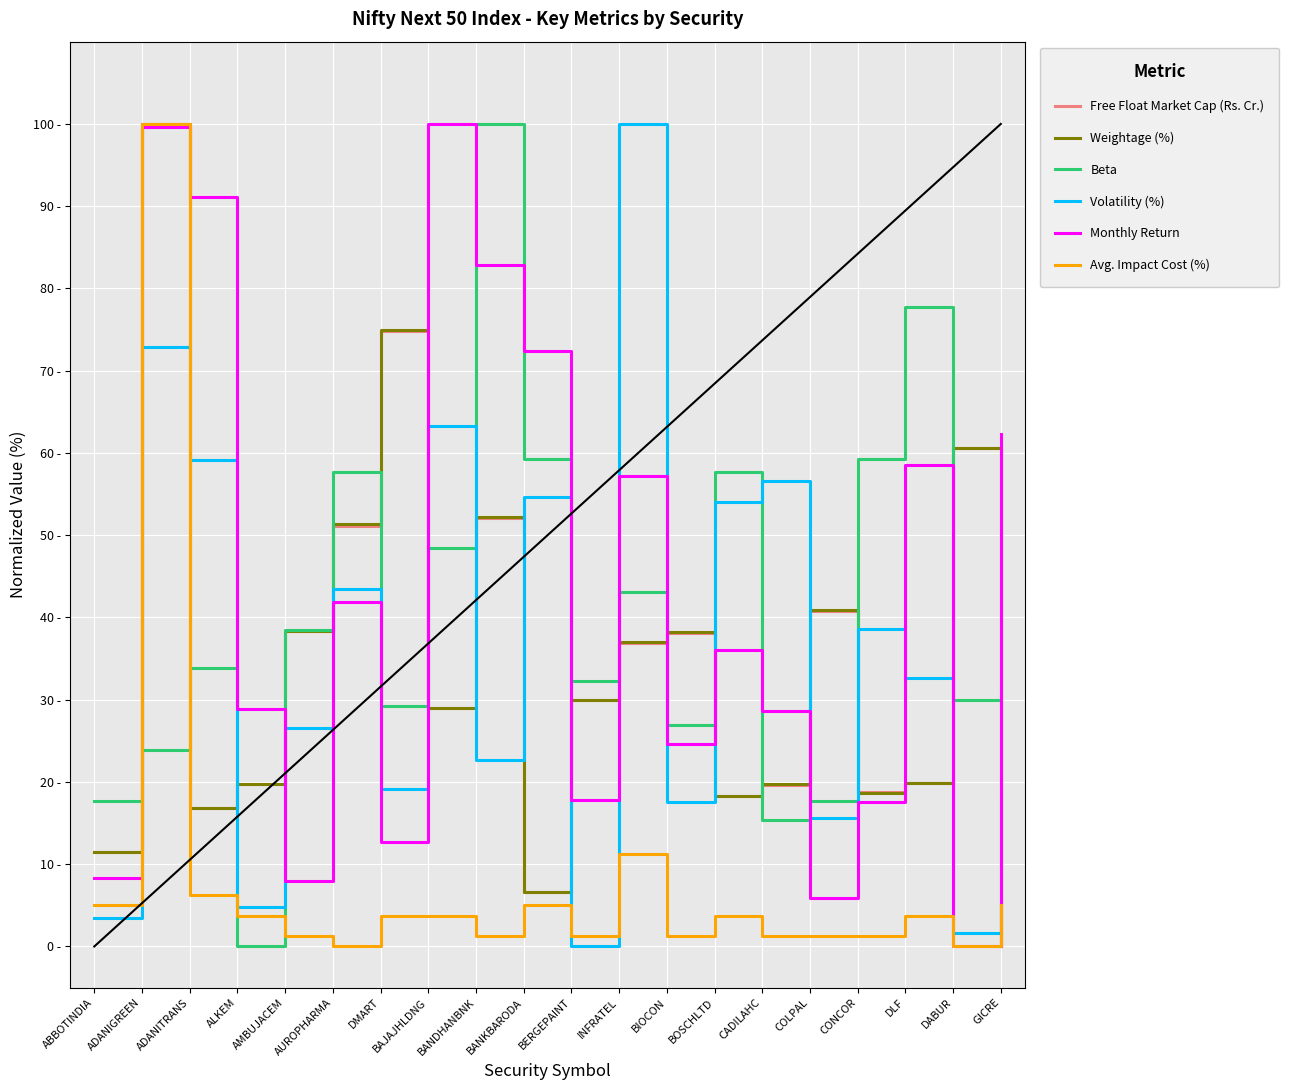

What is the sum of all Beta values?

800.0